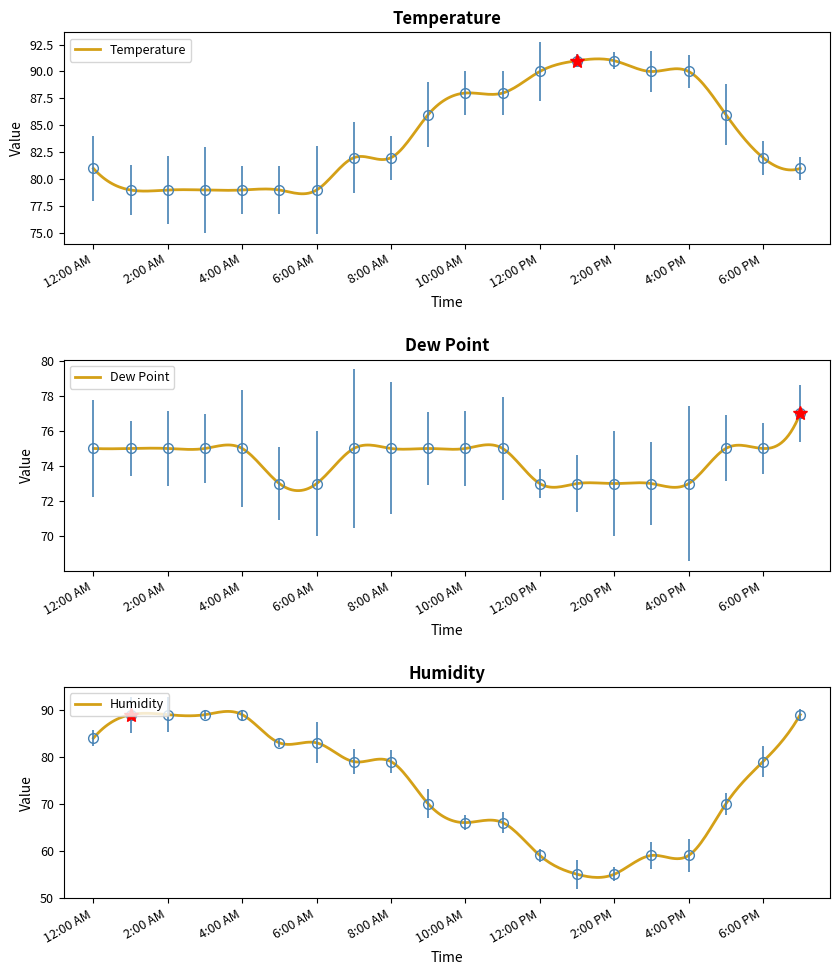

Does the chart have visible grid lines?

No